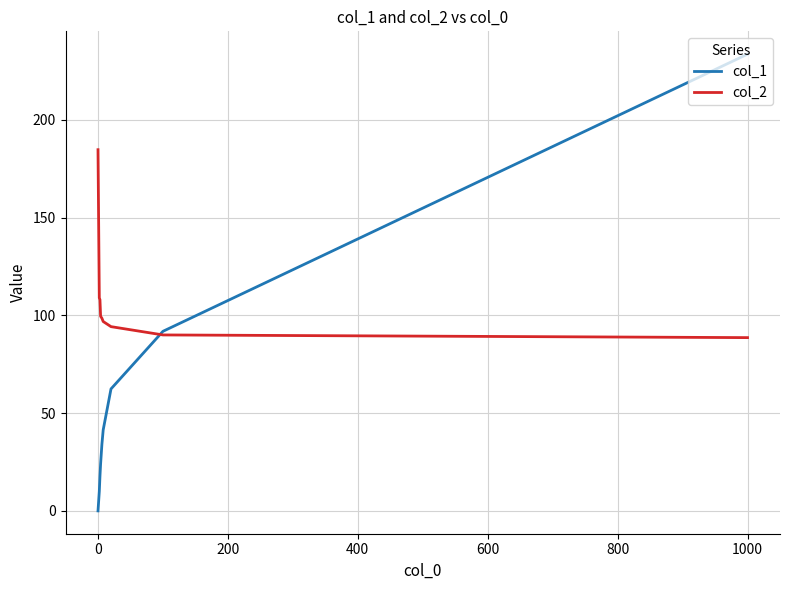

After their last crossing, which series has the higher values: col_1 or col_2?

col_1